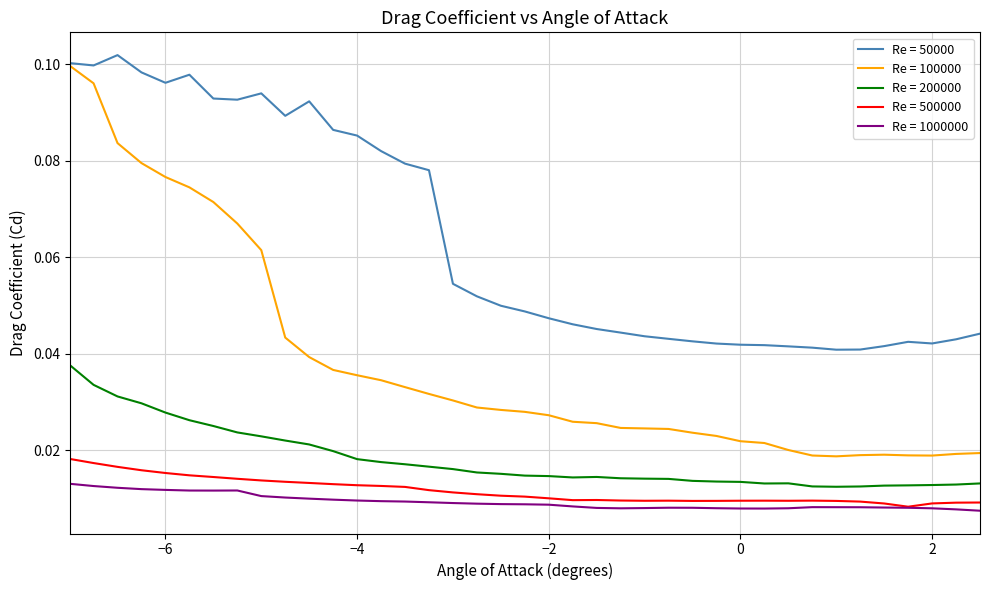

Which series has the widest spread of values?

Re = 100000